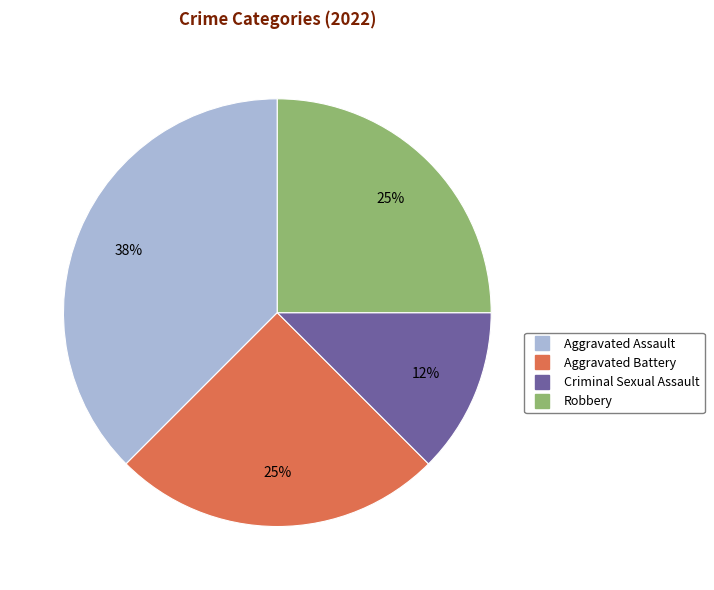

Combined, do Criminal Sexual Assault and Aggravated Battery account for over 50%?

No